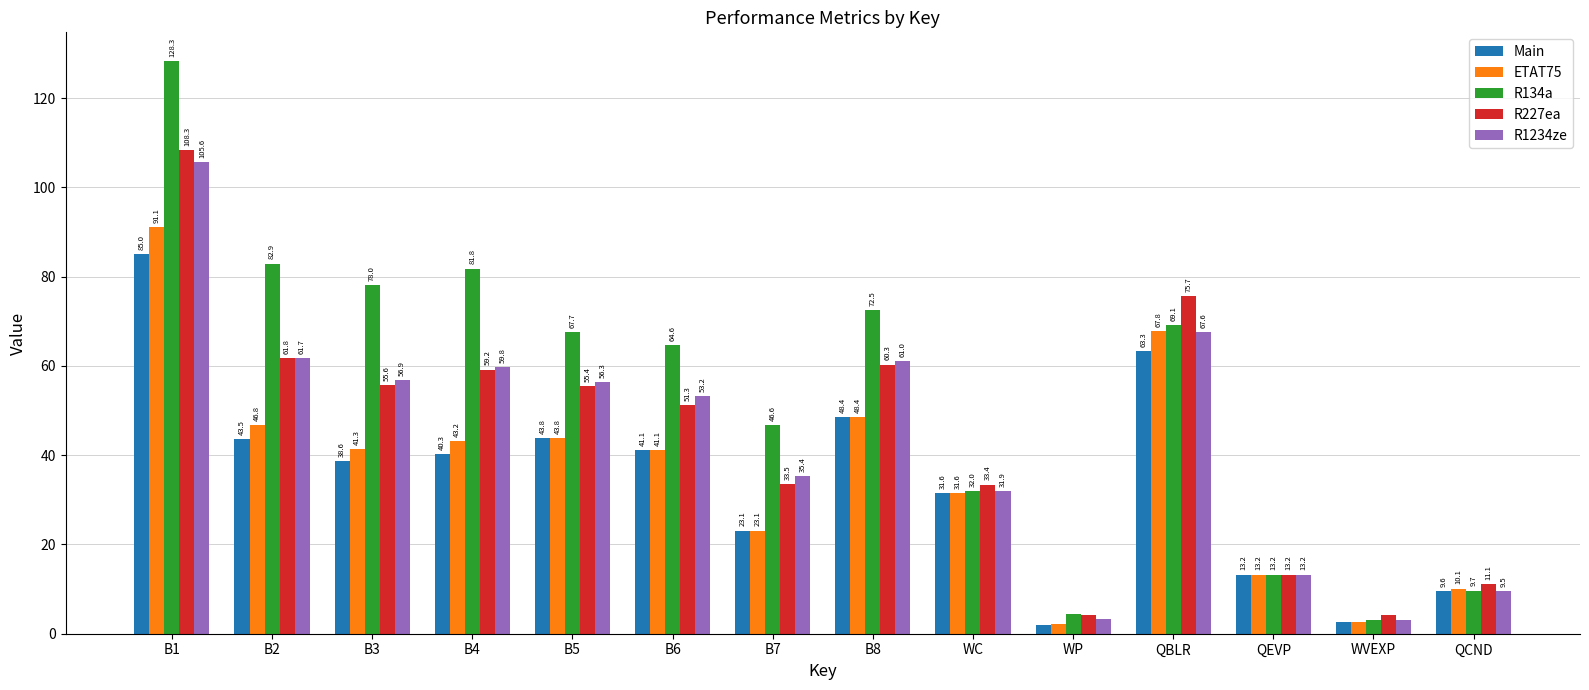

What are all the series names shown in the legend?

Main, ETAT75, R134a, R227ea, R1234ze